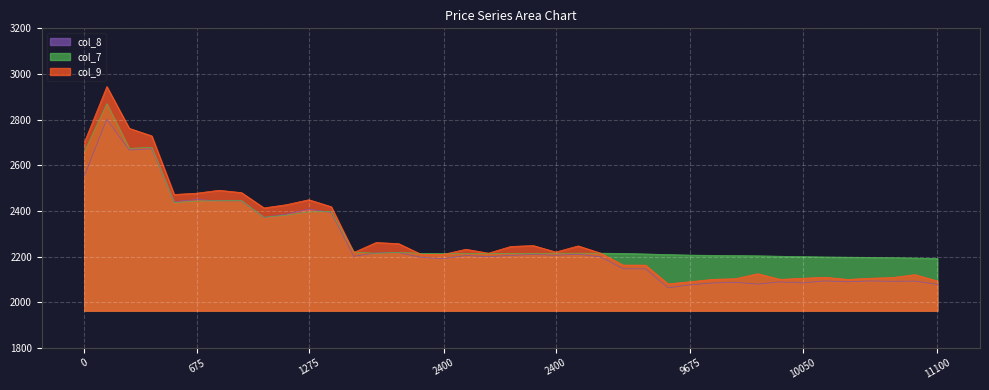

What is the value of the col_9 point at the 6th from the left?

2477.8